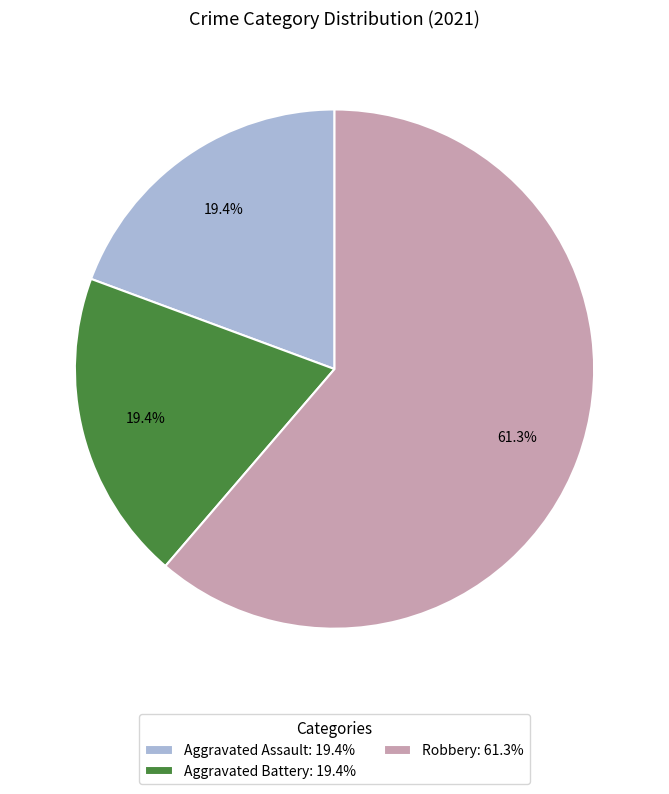

Between Aggravated Assault: 19.4% and Robbery: 61.3%, which is larger?

Robbery: 61.3%